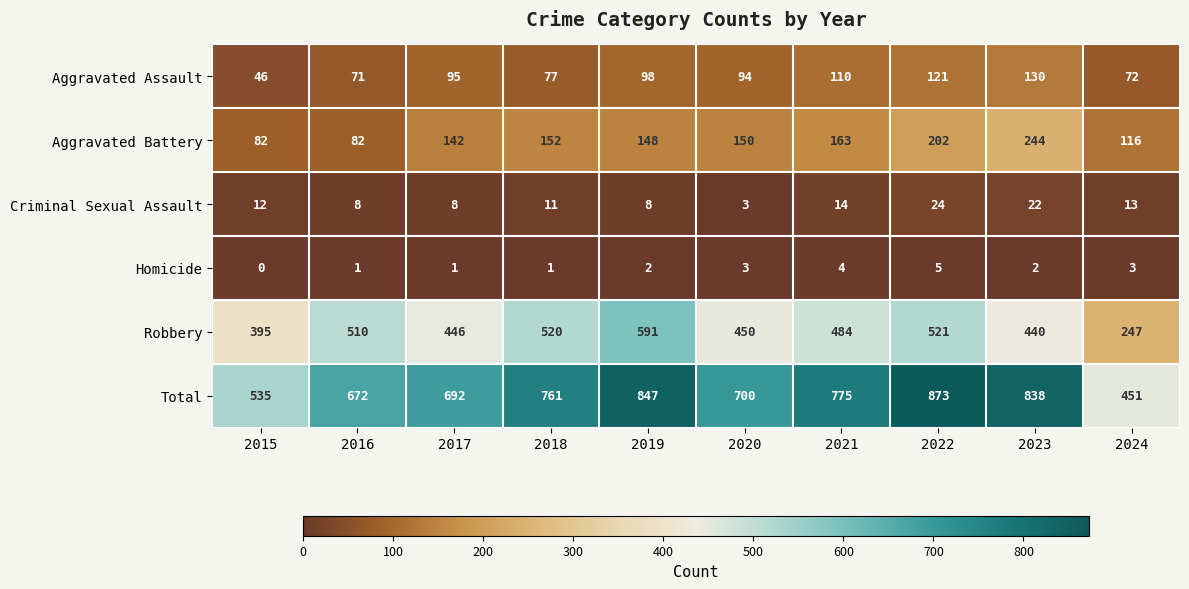

The value of Aggravated Assault at 2017 is 95. True or false?

True